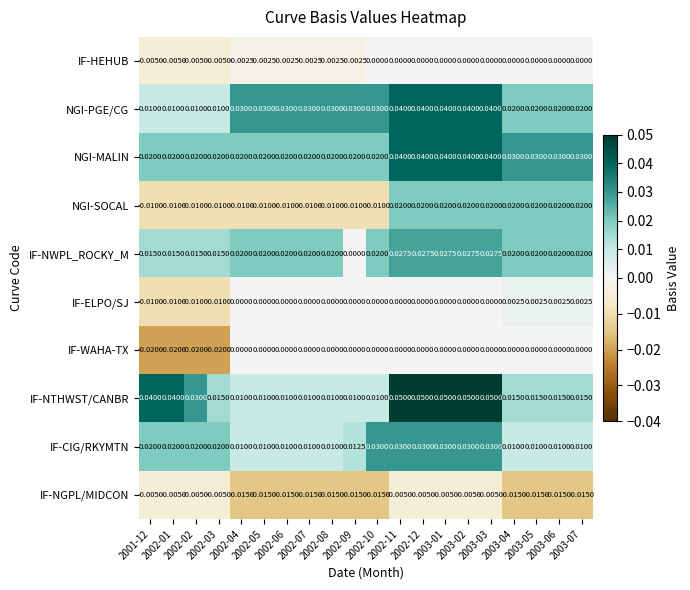

Which series has the largest range (max minus min)?

IF-NTHWST/CANBR